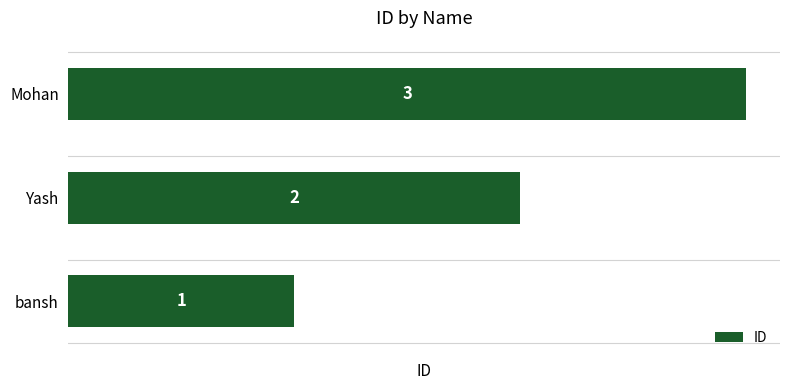

At which category does the chart reach its peak across all series?

Mohan